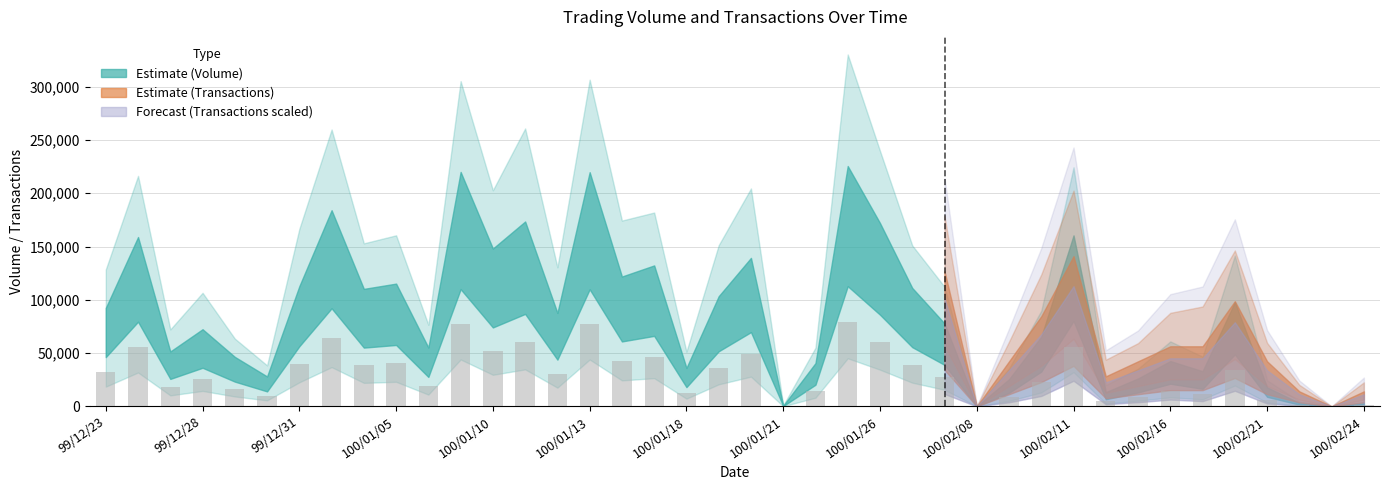

What is the greatest value displayed?

78939.0